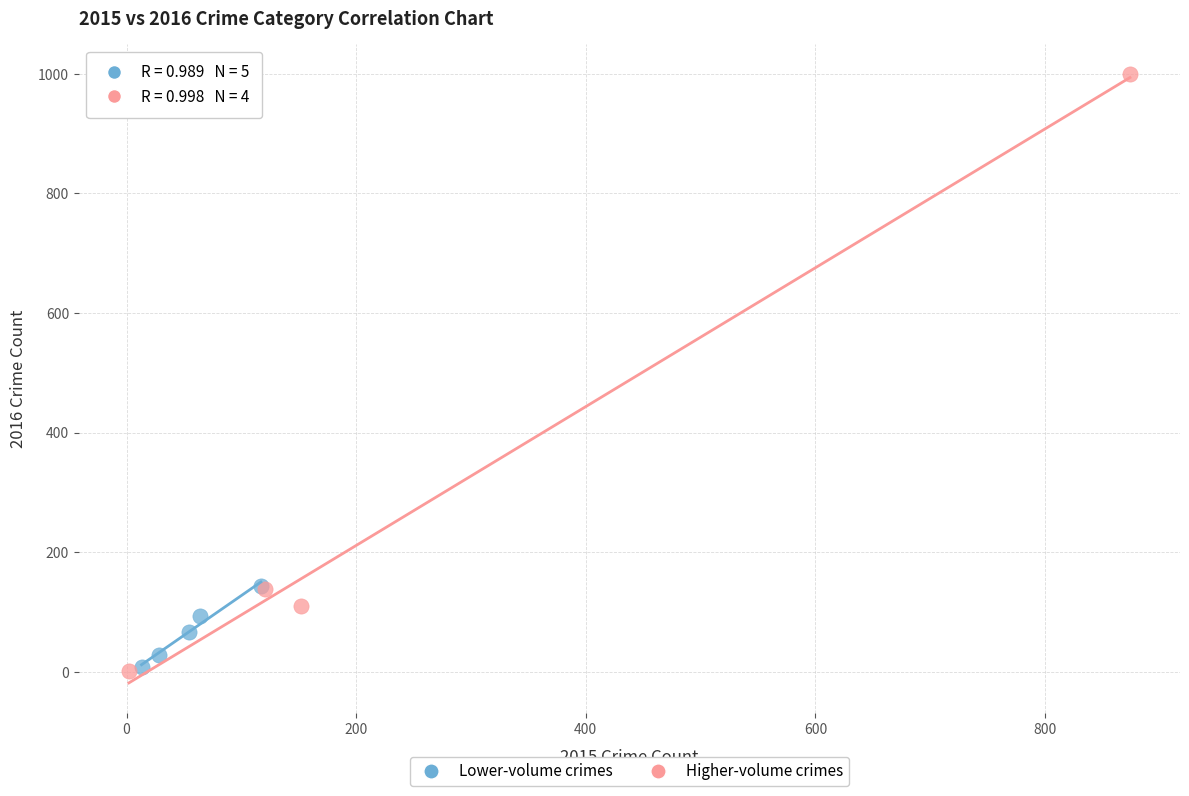

Which series has the largest Y range (max minus min)?

Higher-volume crimes